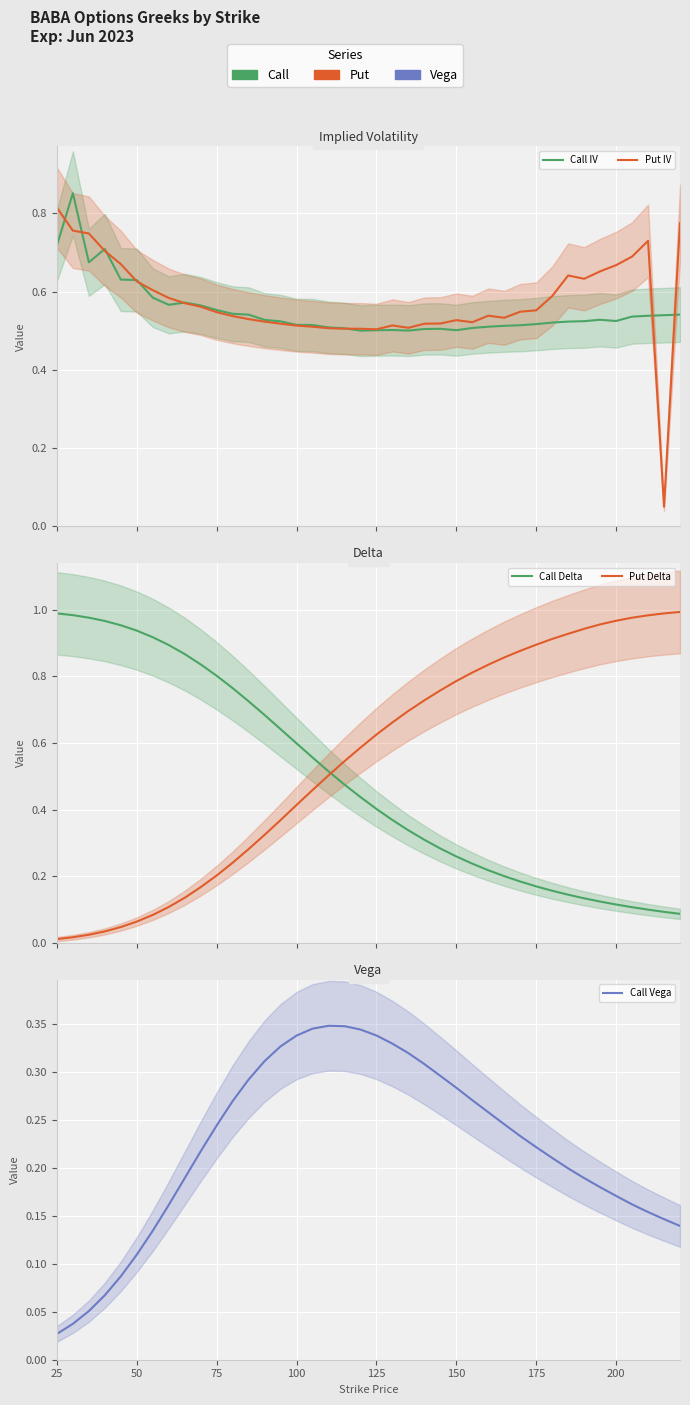

What is the label of the 3rd point from the left?

75